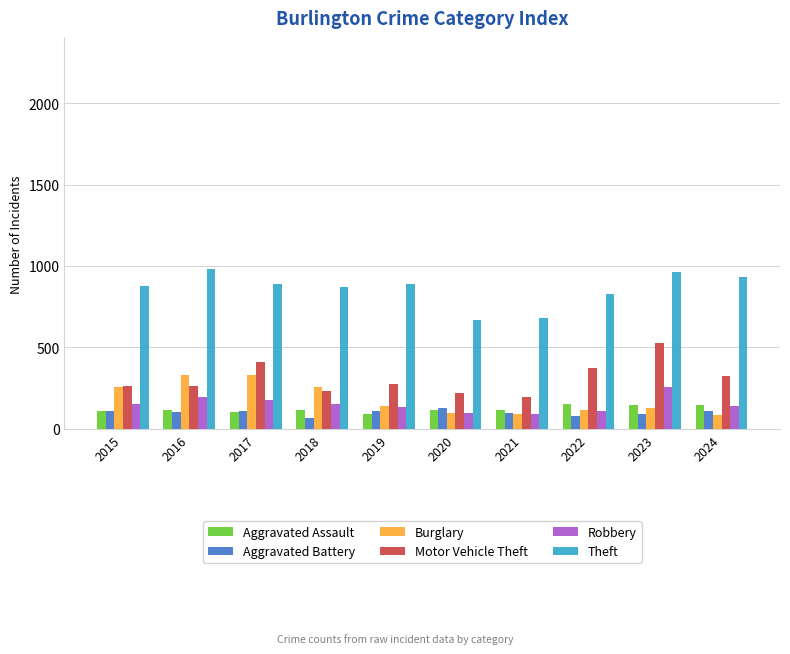

What is the smallest value displayed?

67